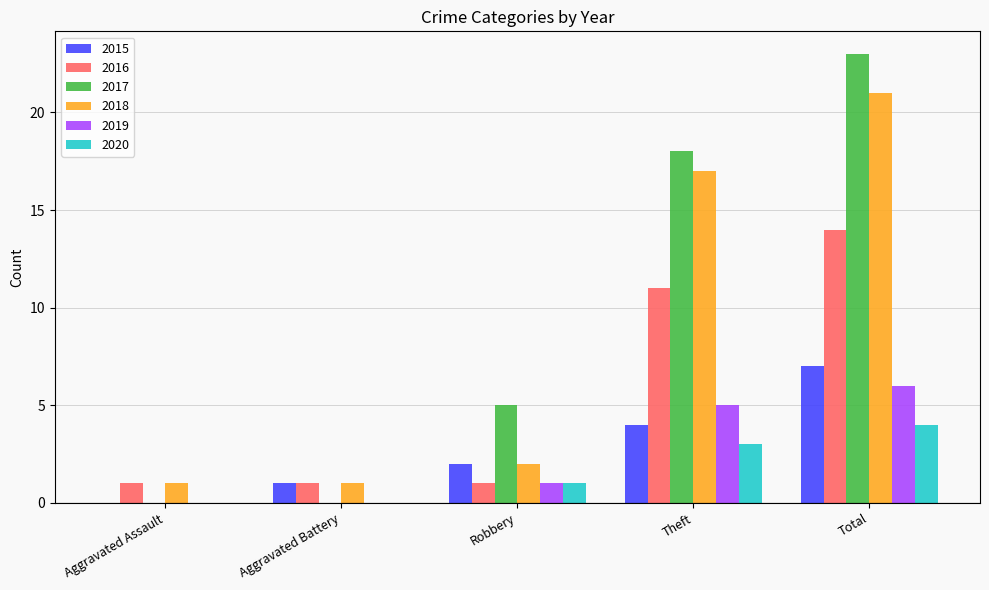

Are the bars grouped side by side (vs. stacked)?

Yes